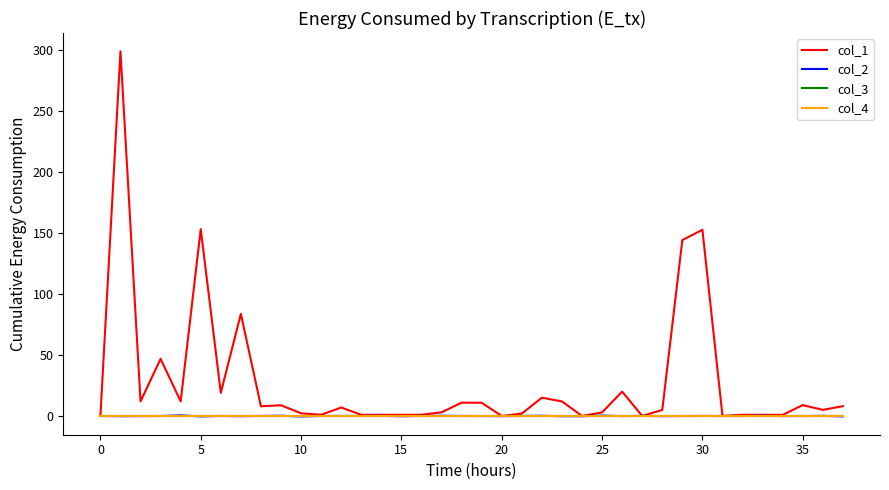

How many times do col_4 and col_2 cross each other?

22